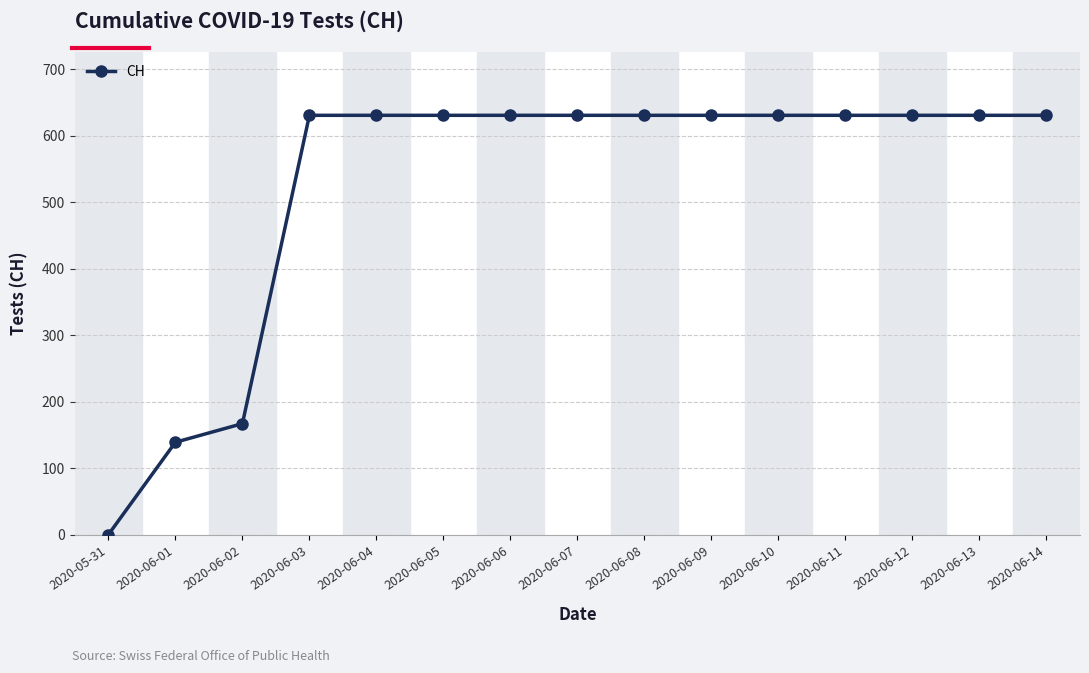

Count the number of data series in this chart.

1